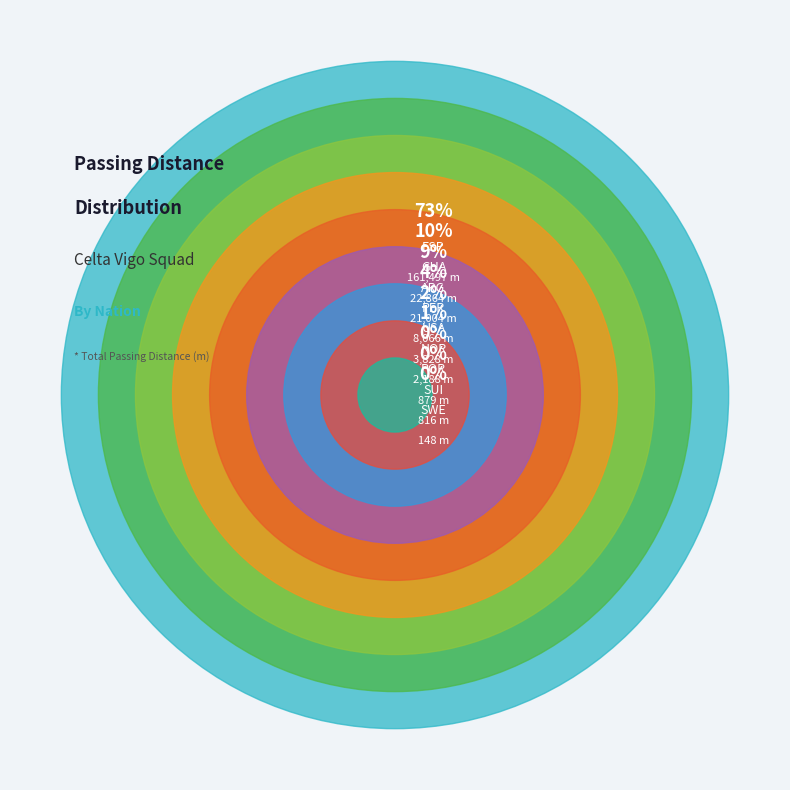

Which slice is the largest?

ESP